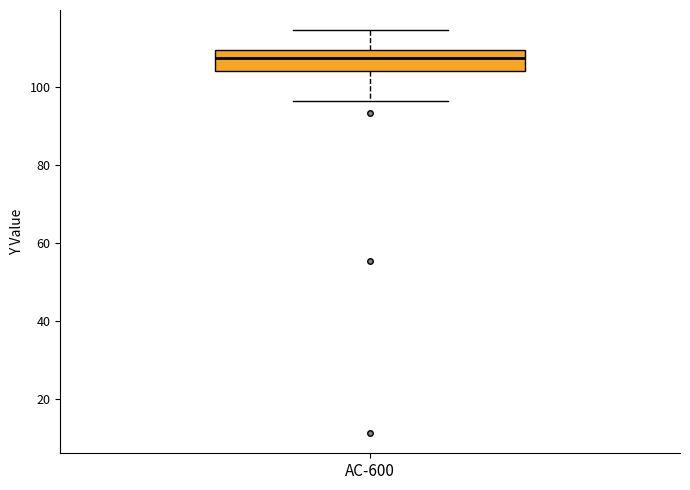

Read this box plot against the y-axis: the position of the median line, the range covered by the box, and the ends of both whiskers. The values are not printed on the chart, so give them approximately, as read against the axis.

median 108, box 104 to 110, whiskers 96 to 114